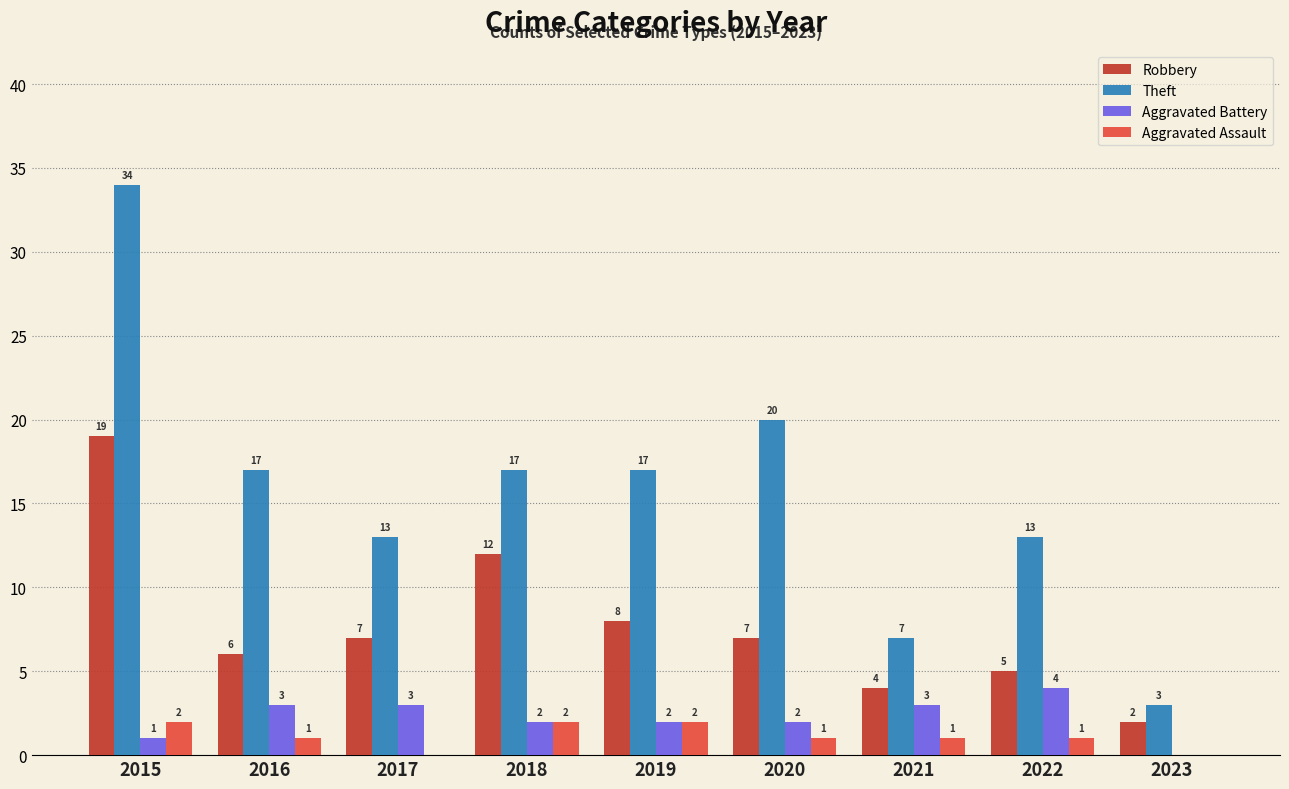

Is it true that Theft equals 17 at 2016?

True